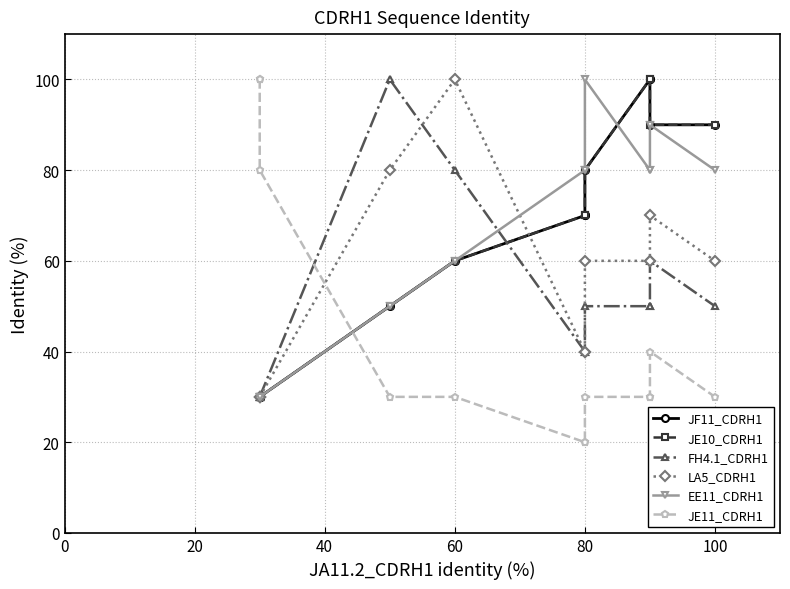

True or false: JE10_CDRH1 has more than 2 points higher than both neighbors.

False